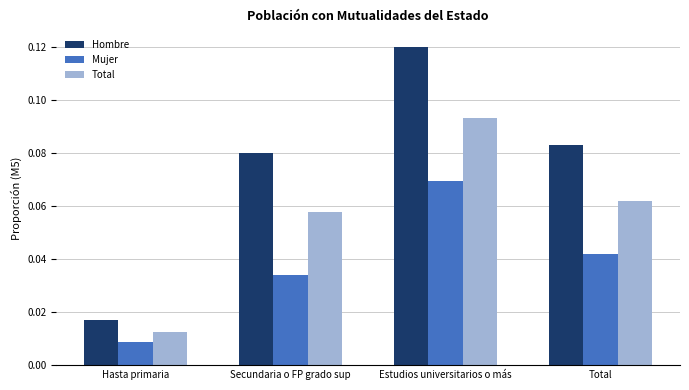

At which category is the sum across all series the highest?

Estudios universitarios o más